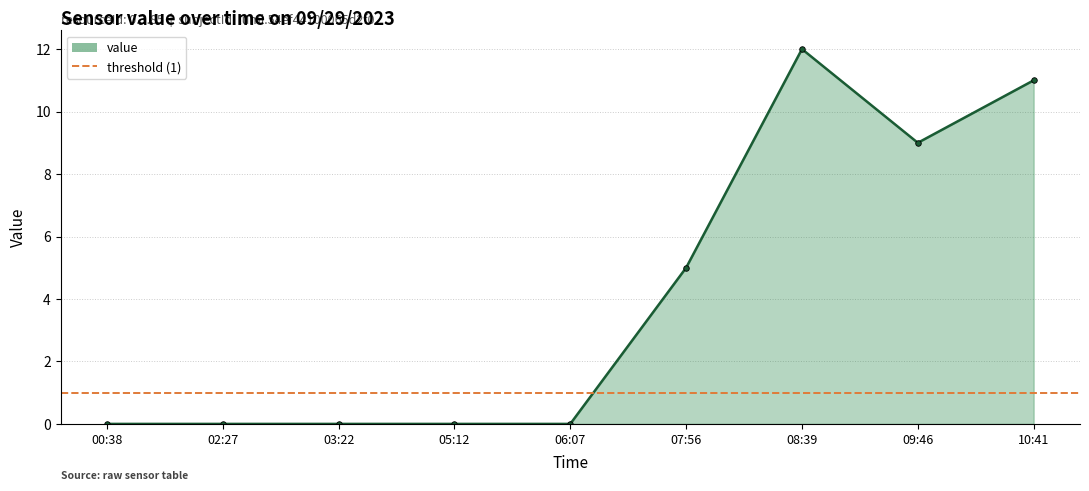

What is the label of the 3rd point from the left?

03:22